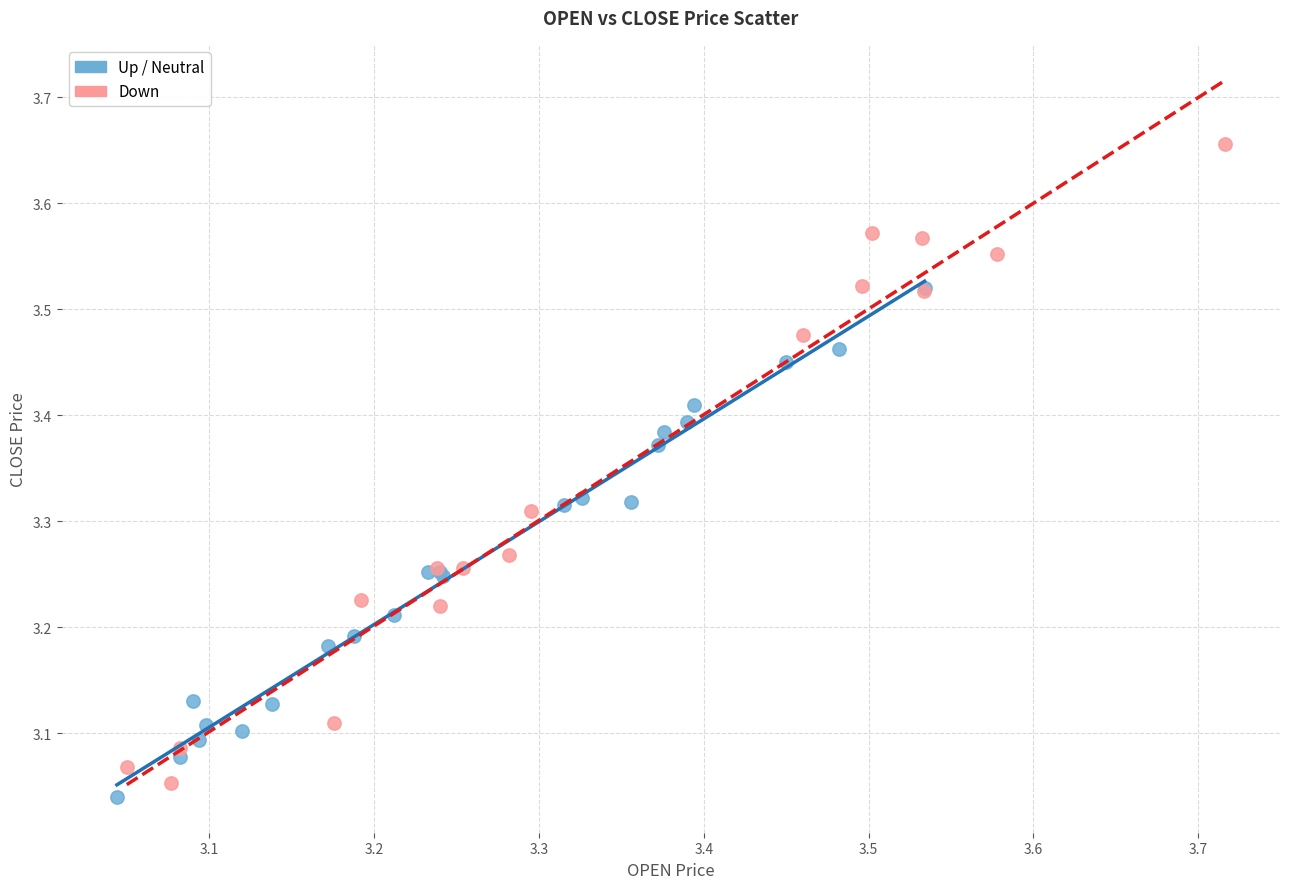

Which series has the largest Y range (max minus min)?

Down